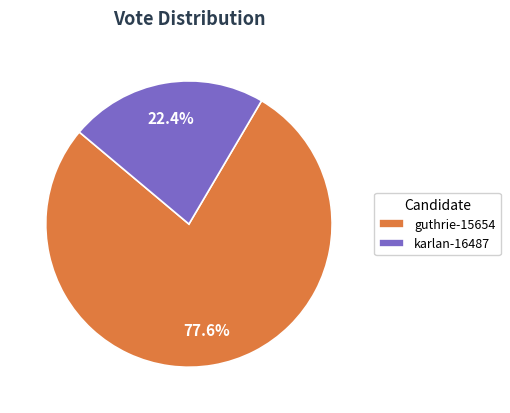

Which category has the smallest portion of the pie?

karlan-16487